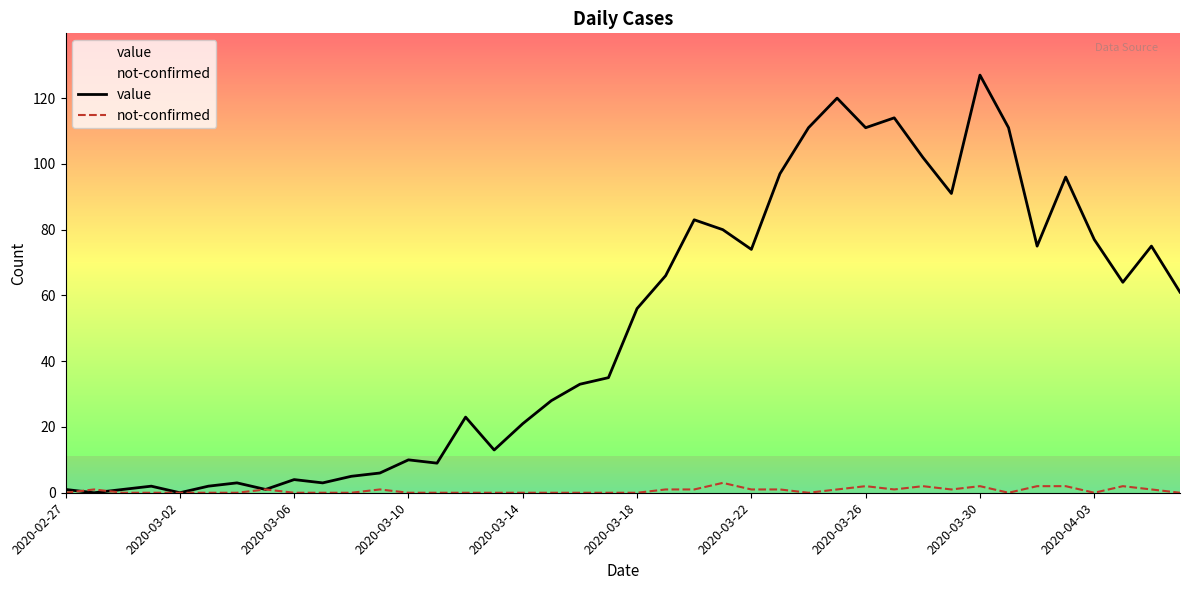

How many values in value are above zero?

38